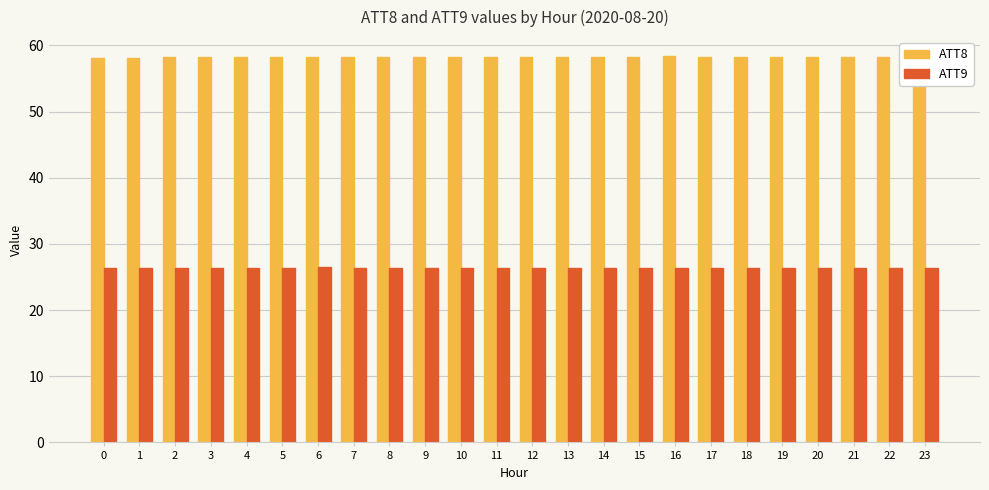

What is the lowest value of the ATT9 series?

26.3